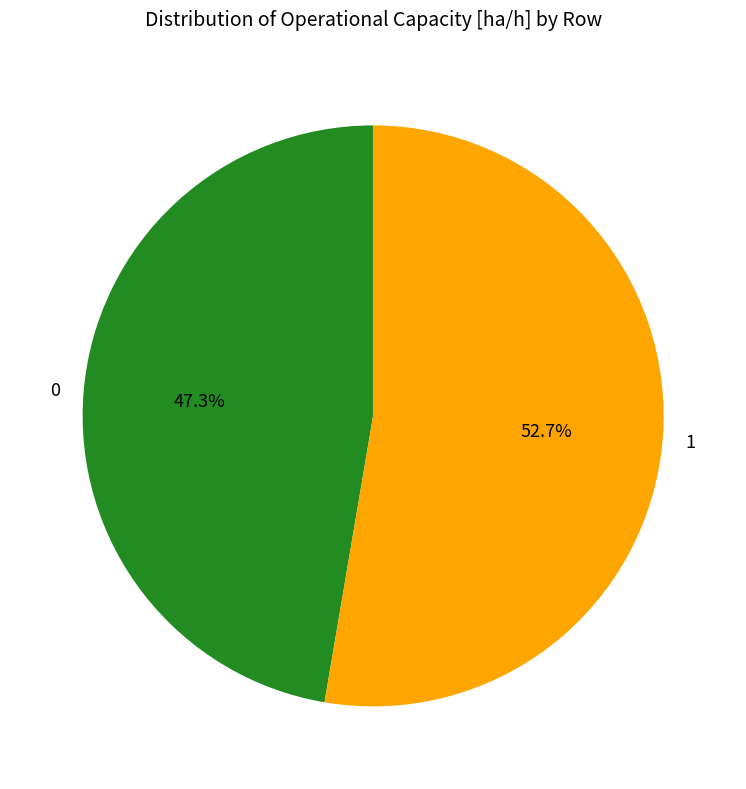

Approximately how many times larger is the value at 0 compared to 1?

0.9